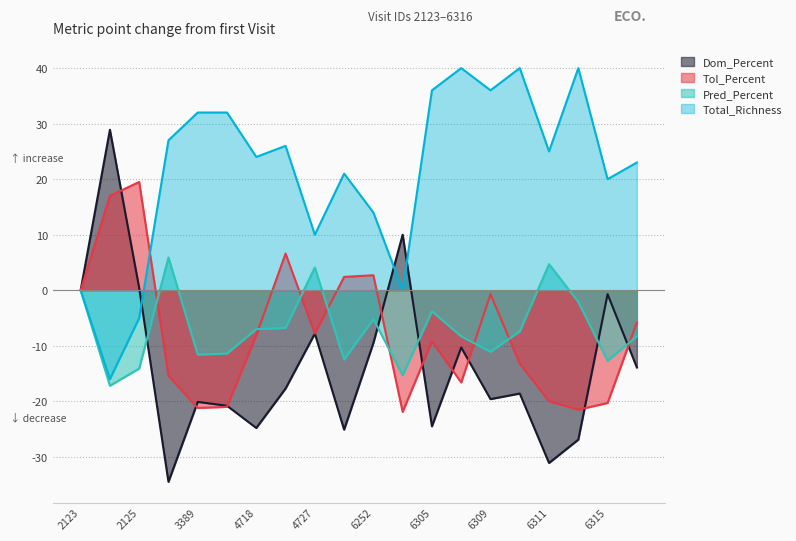

How many series are shown in this chart?

4